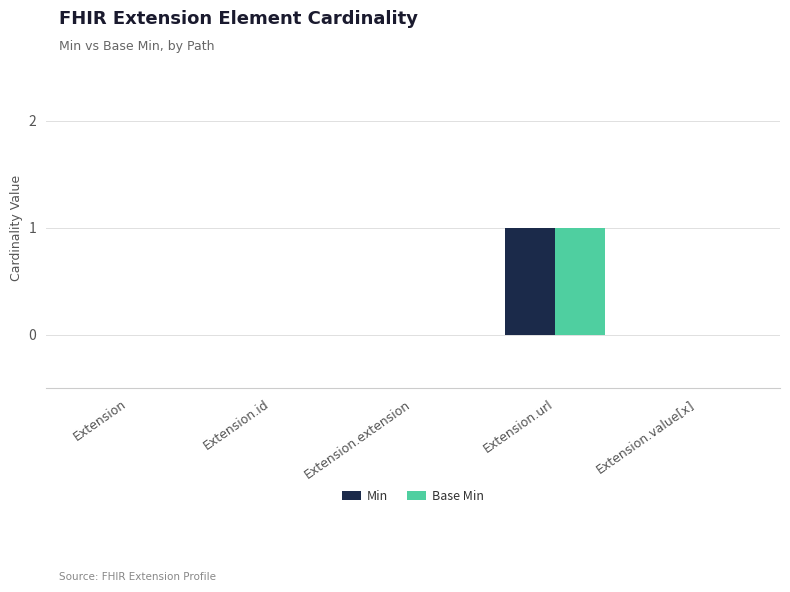

Is it true that Base Min equals 0 at Extension?

True